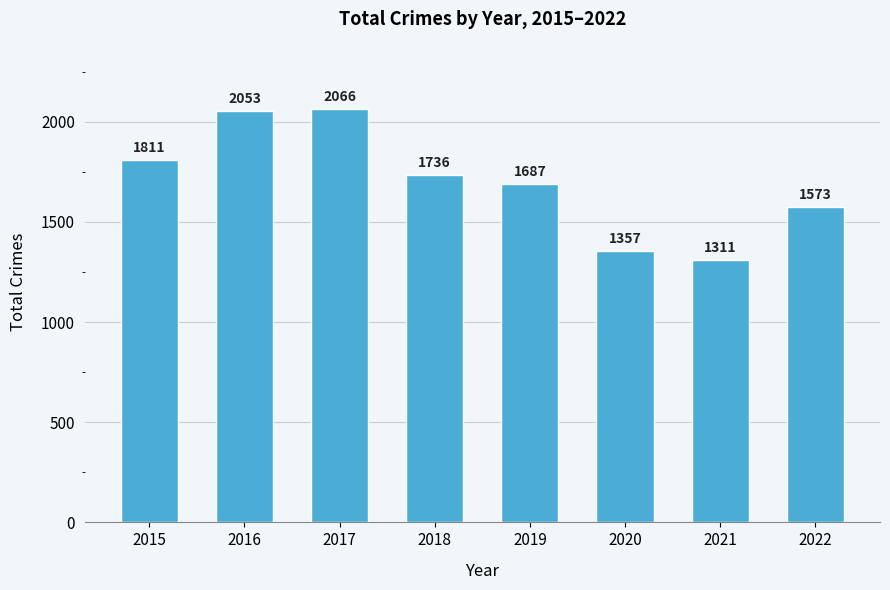

What is the change in value from 2016 to 2019?

-366